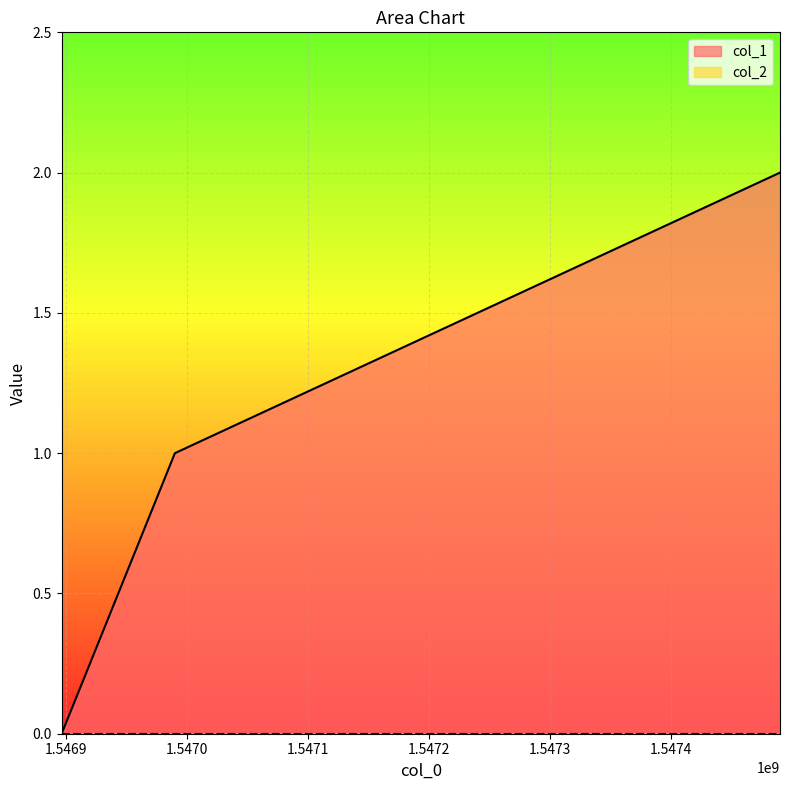

What is the difference between the values at 1546989916 and 1546896270?

1